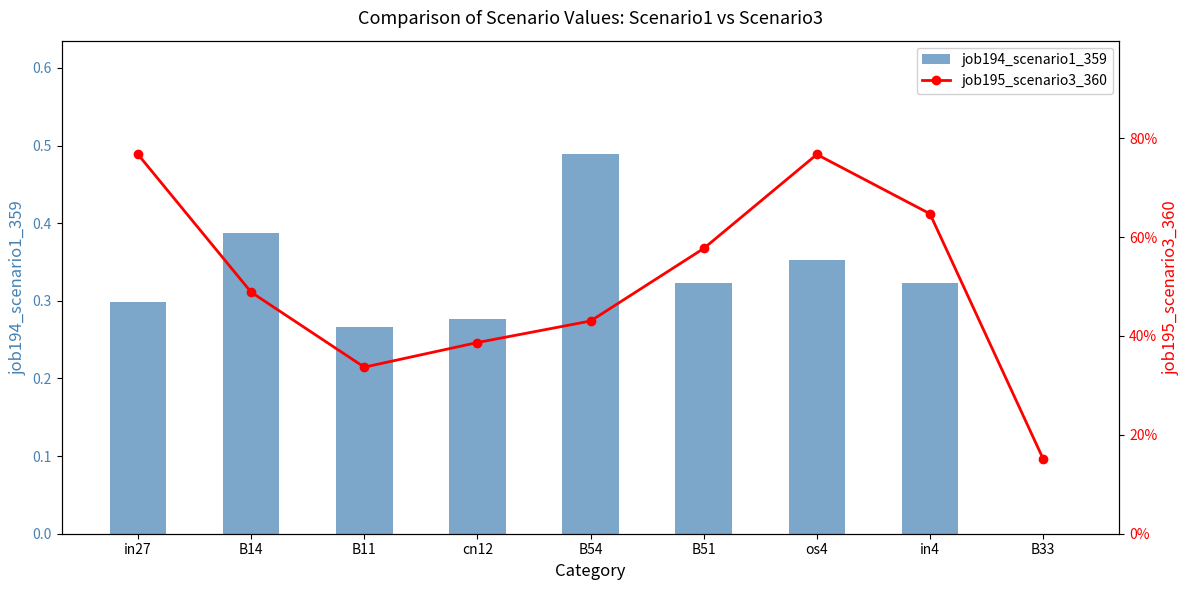

What is the sum of all job194_scenario1_359 values?

2.7